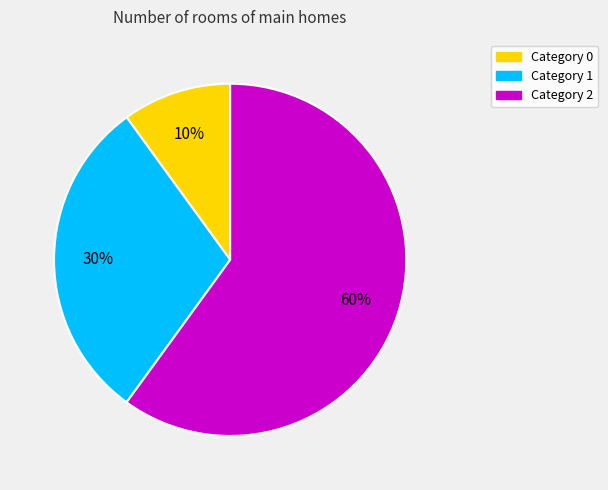

Is there any slice that represents more than half of the pie?

Yes